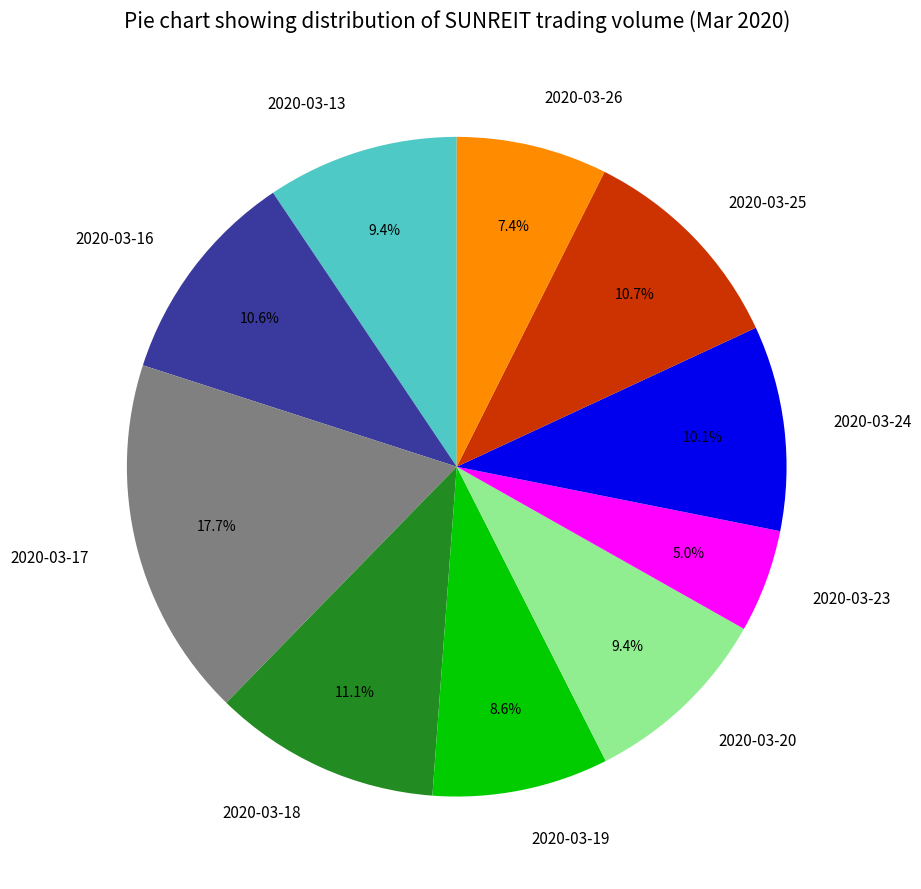

To the nearest percent, what percentage of the pie is 2020-03-19?

9%